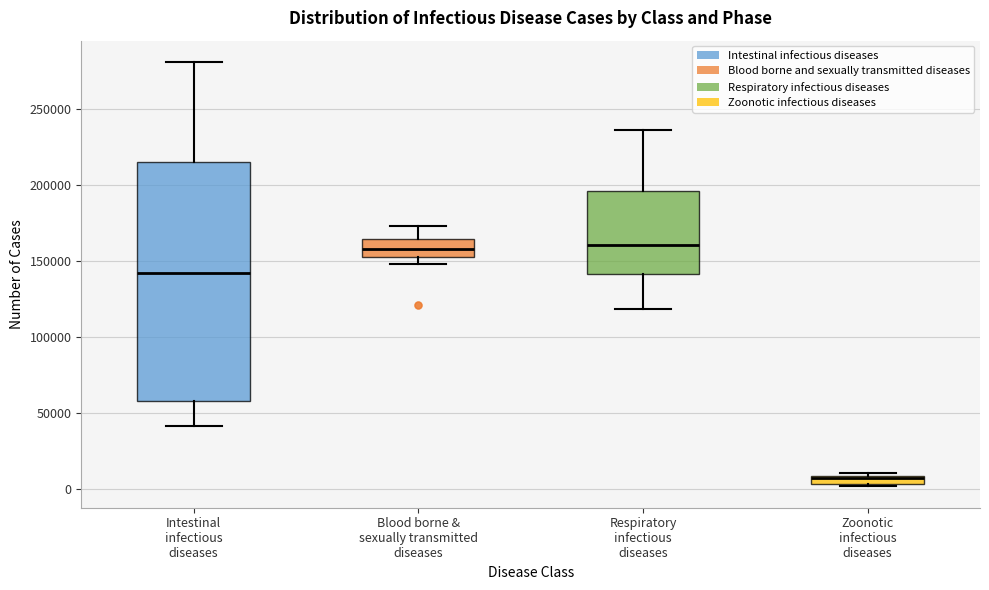

Comparing the boxes themselves (not the whiskers), which one is the tallest?

Intestinal infectious diseases